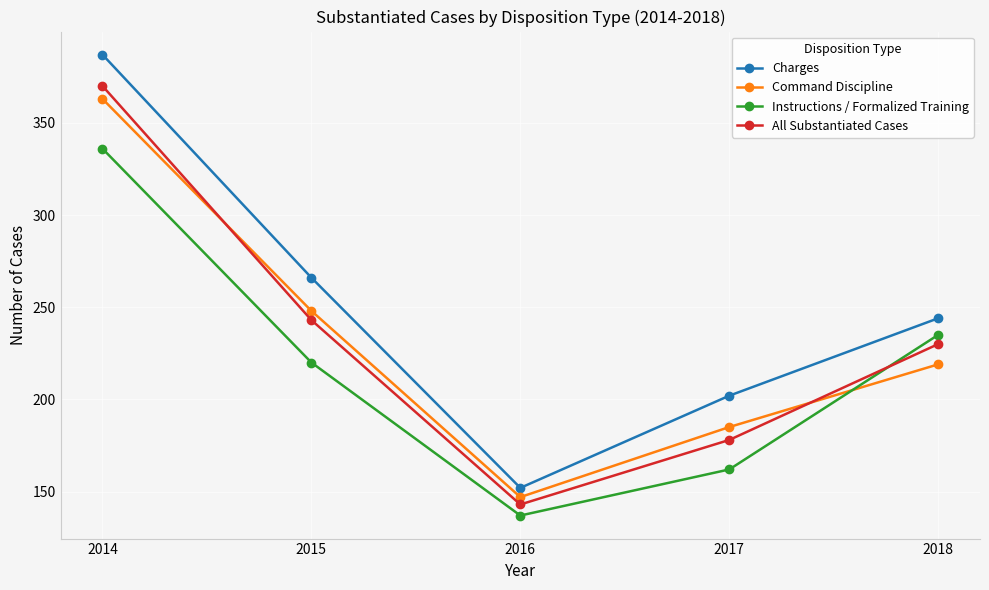

How many lines are shown in the chart?

4